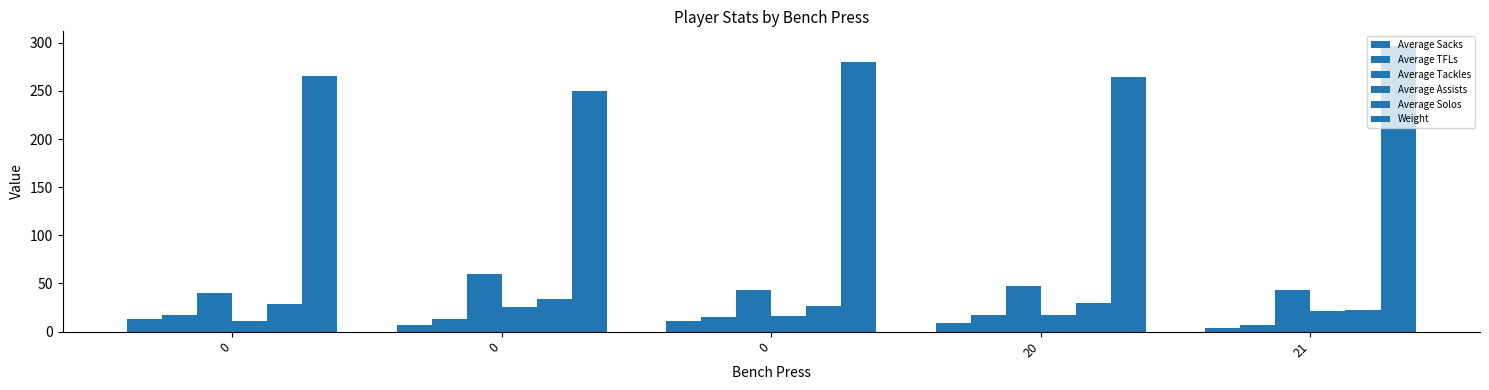

How many distinct data groups are displayed?

6